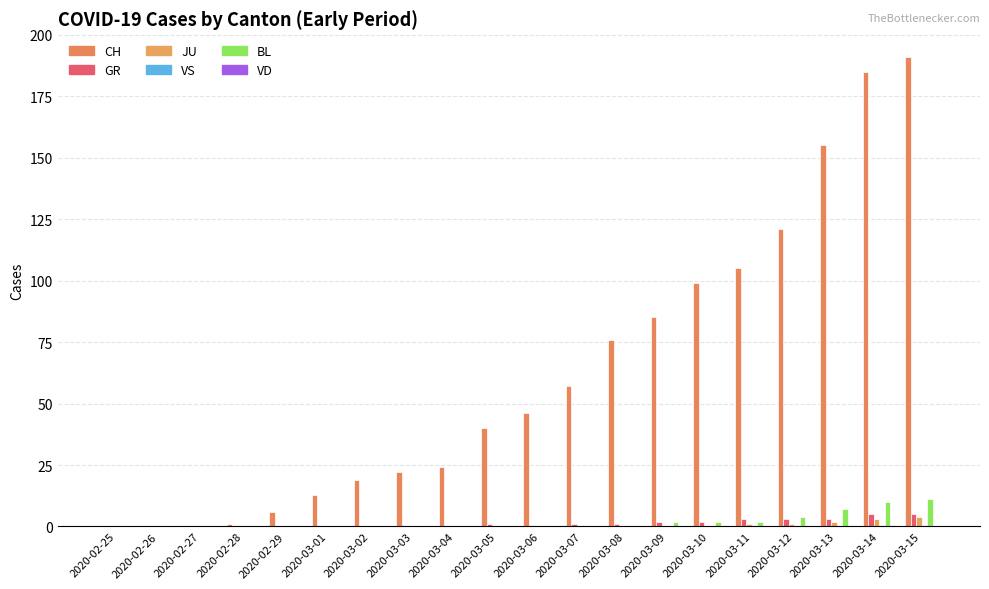

Does the chart contain stacked bars?

No